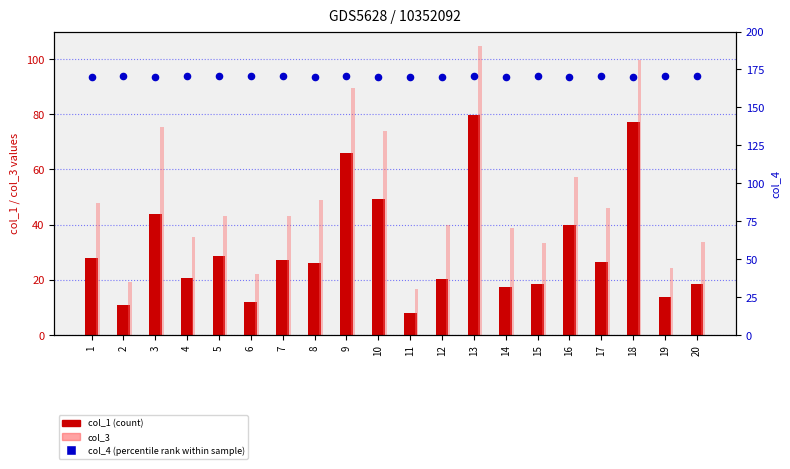

At which category is the sum across all series the highest?

13